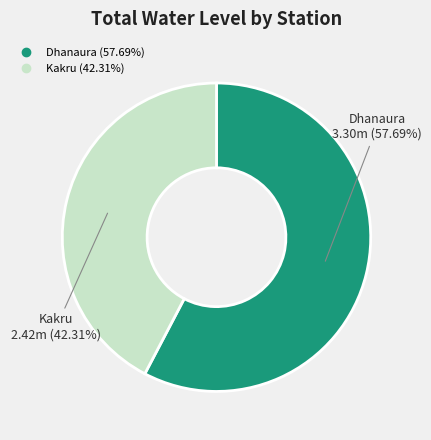

The Dhanaura slice represents 69% of the pie. True or false?

False